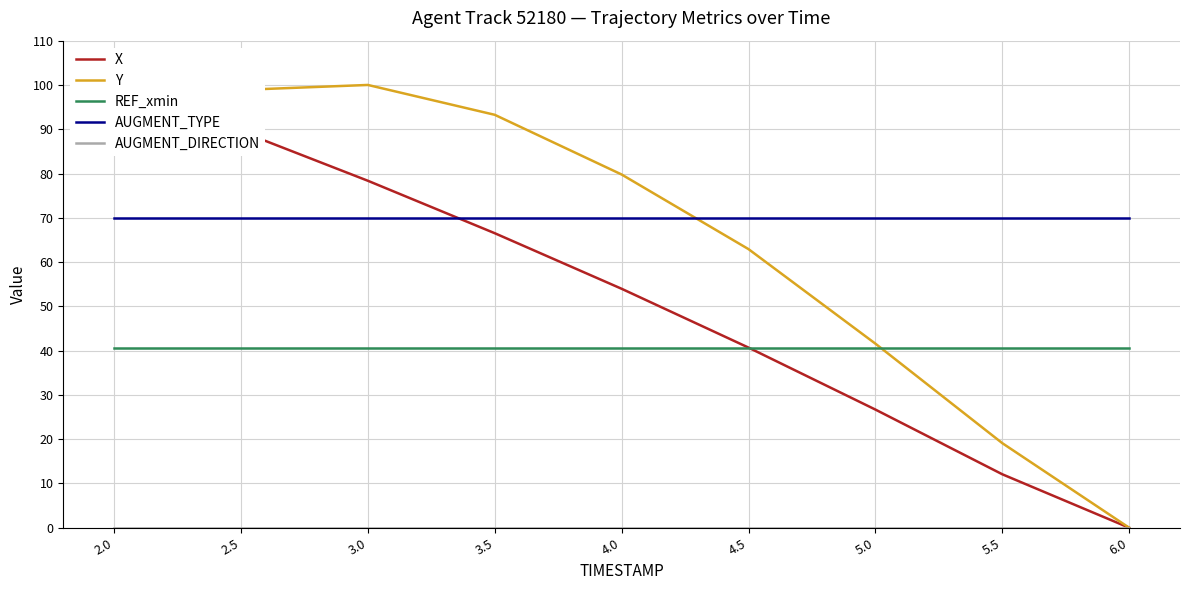

Is this an area chart (filled region under the line)?

No